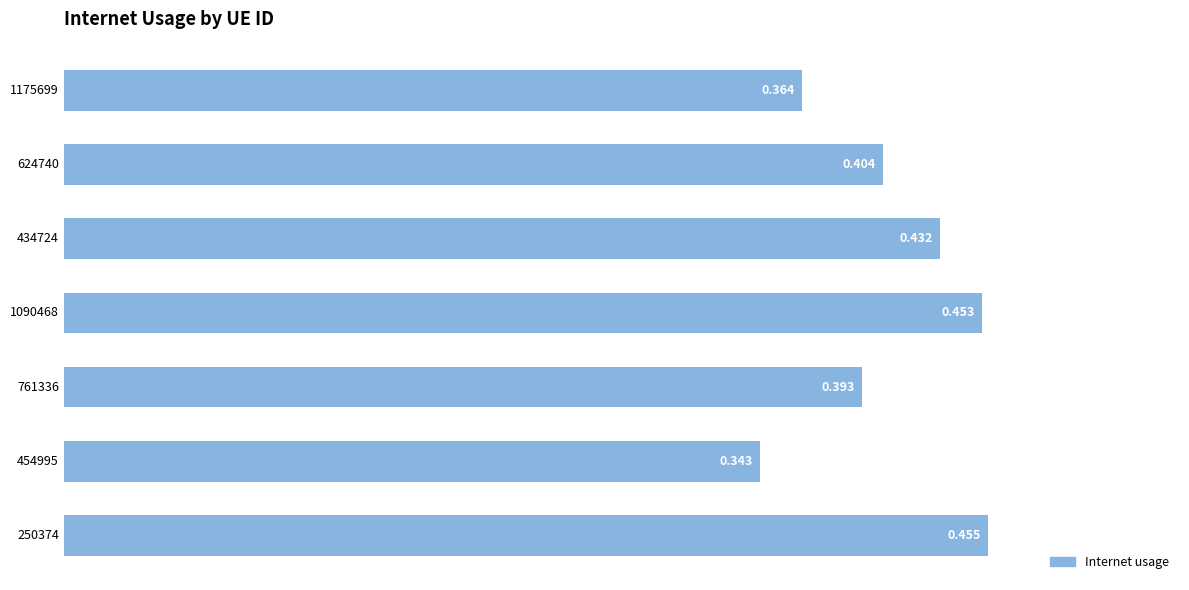

What is the sum of all values?

2.8